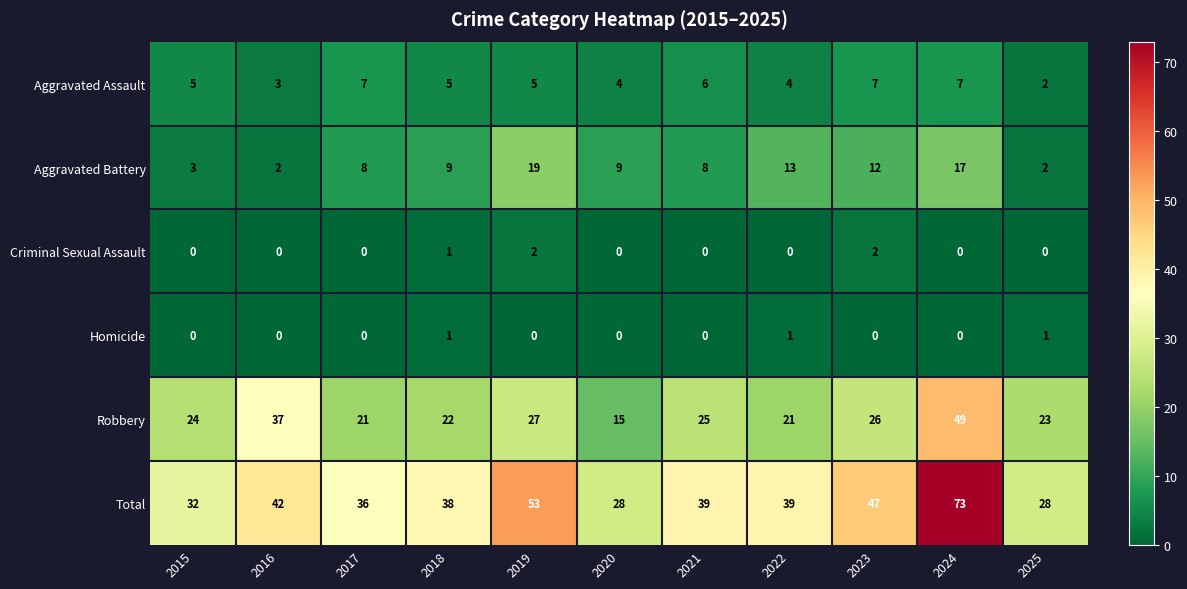

What value does the Robbery series have at 2024, to the nearest 10?

50